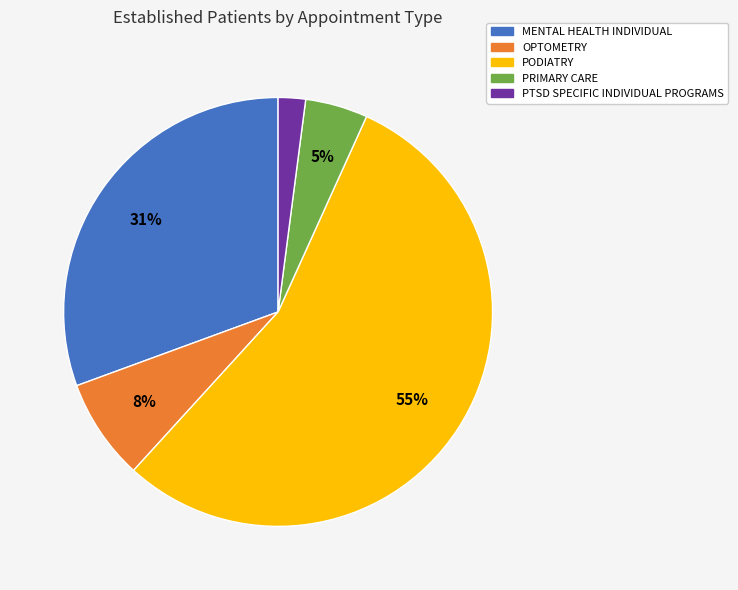

Between OPTOMETRY and PTSD SPECIFIC INDIVIDUAL PROGRAMS, which is larger?

OPTOMETRY